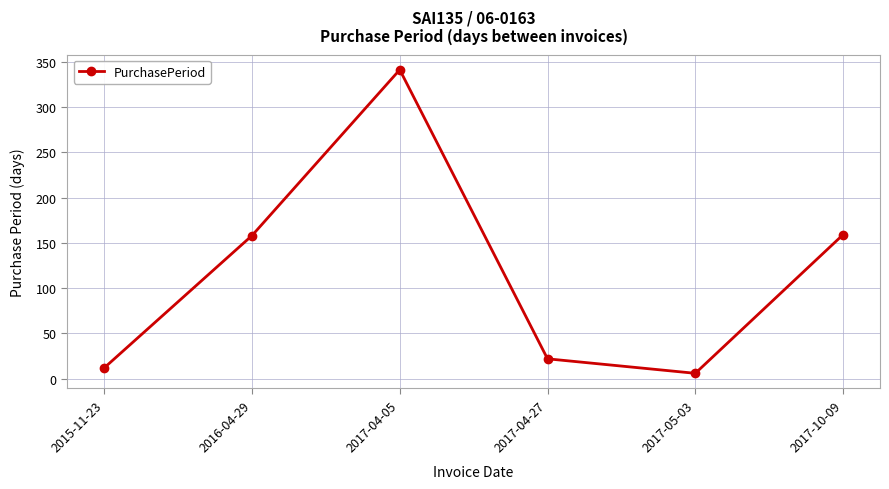

How many interior local valleys (lower than both neighbors) does the data have?

1